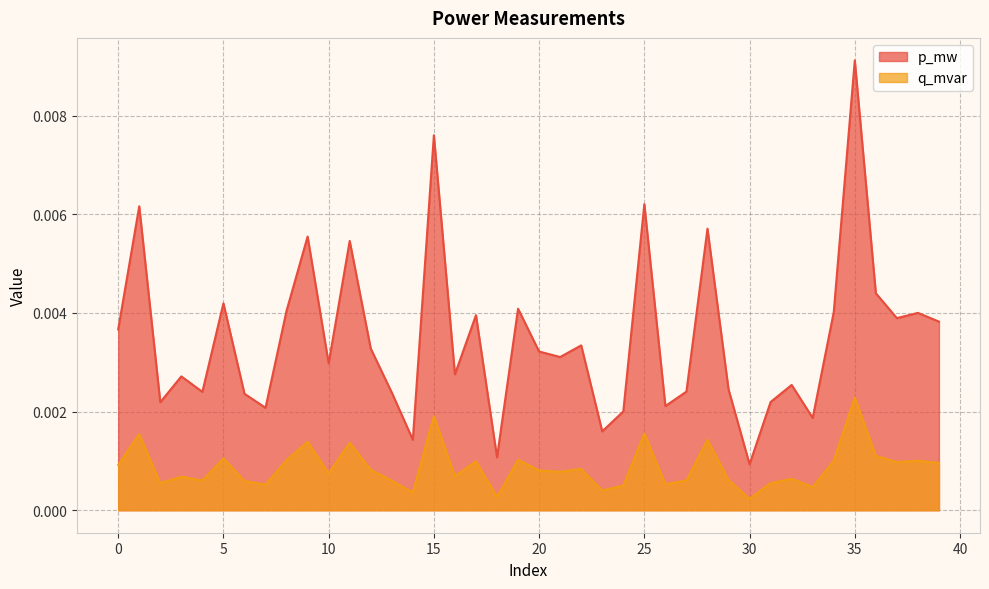

Does the chart display data point markers on the line(s)?

No